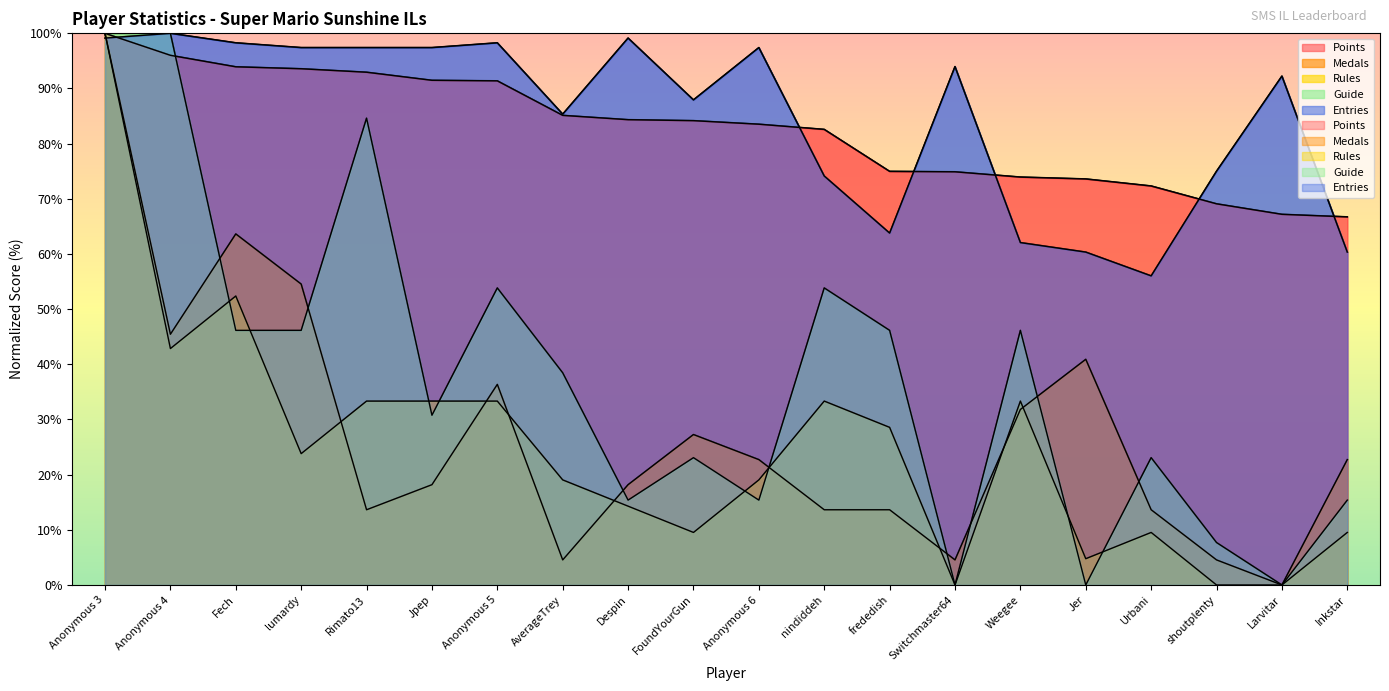

What is the value of the Points point at the 16th from the left?

73.6